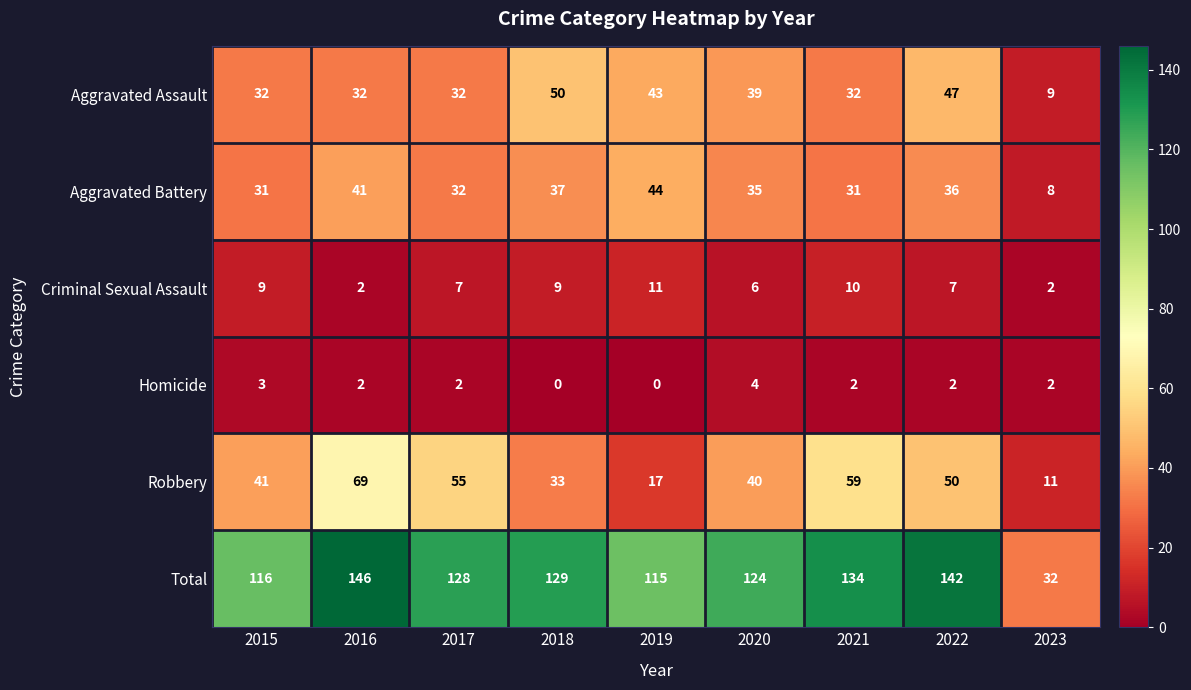

Count the number of categories in the chart.

9